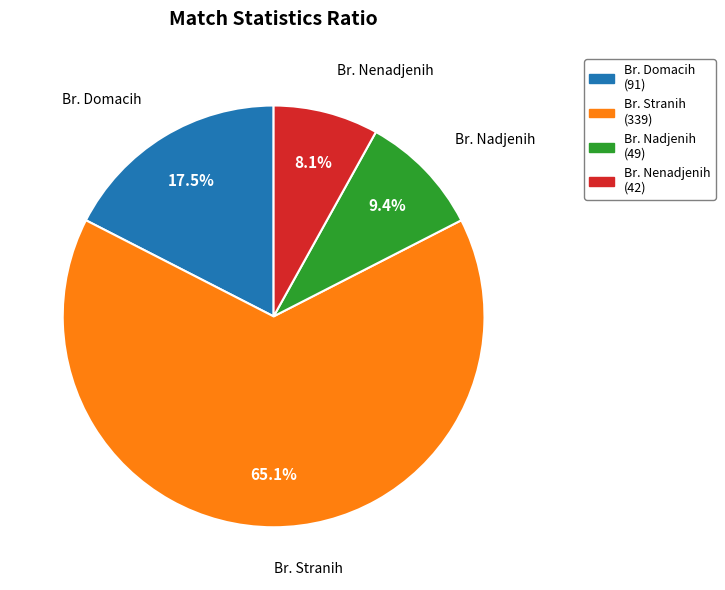

Rank the categories by value from lowest to highest.

Br. Nenadjenih, Br. Nadjenih, Br. Domacih, Br. Stranih